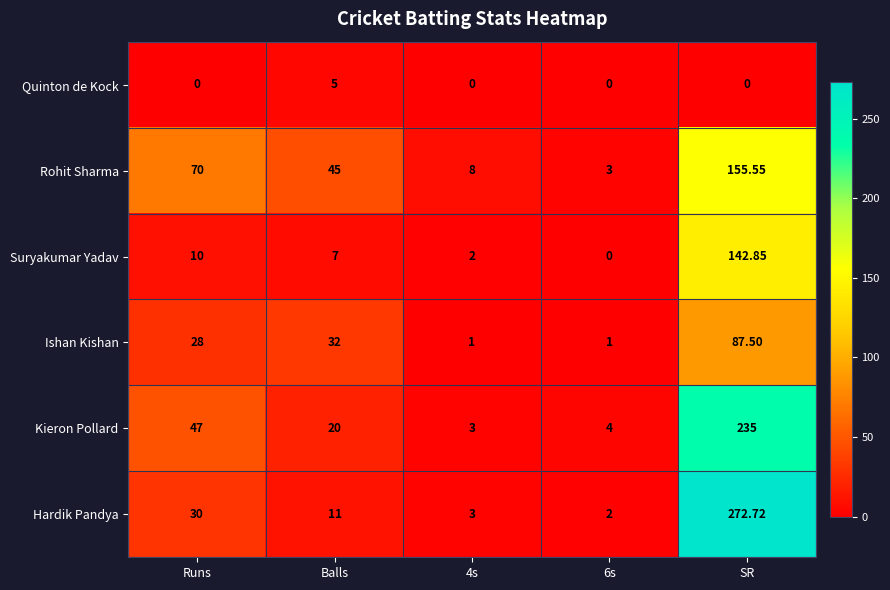

Between Runs and 6s, which series saw the biggest shift?

Rohit Sharma